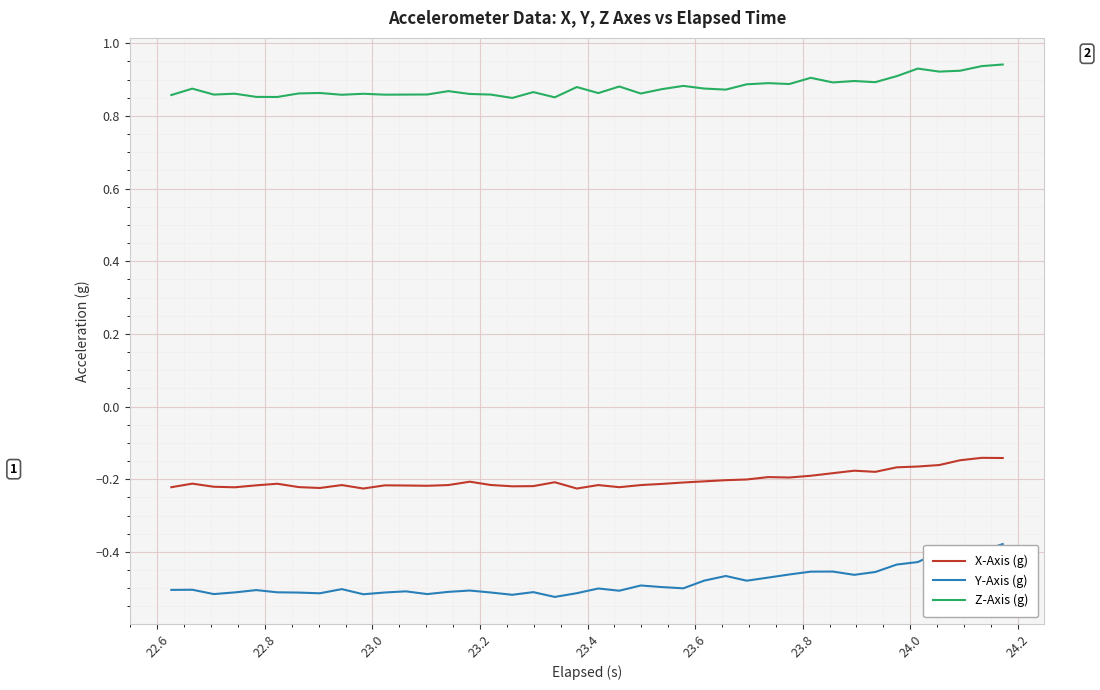

Which series has the largest total across all categories?

Z-Axis (g)